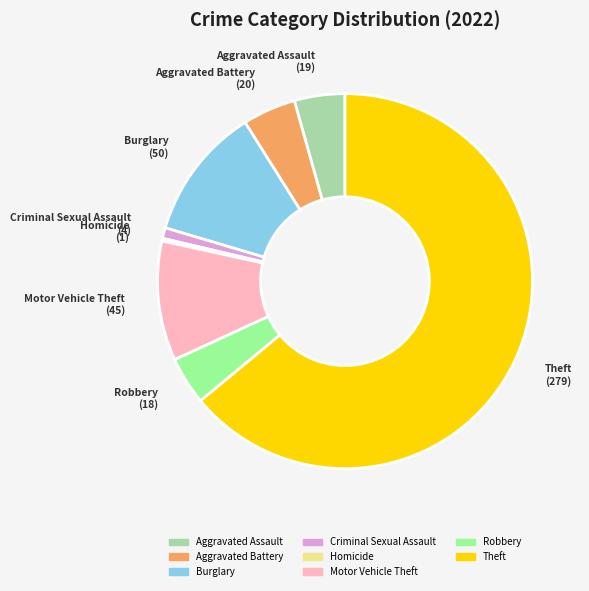

Does Theft represent more than half of the total?

Yes